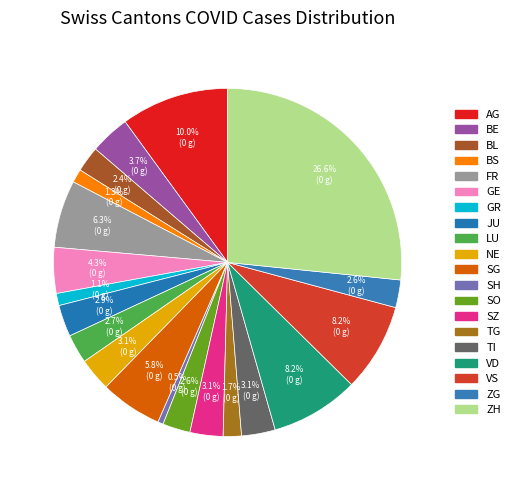

Count the number of slices in the pie.

20